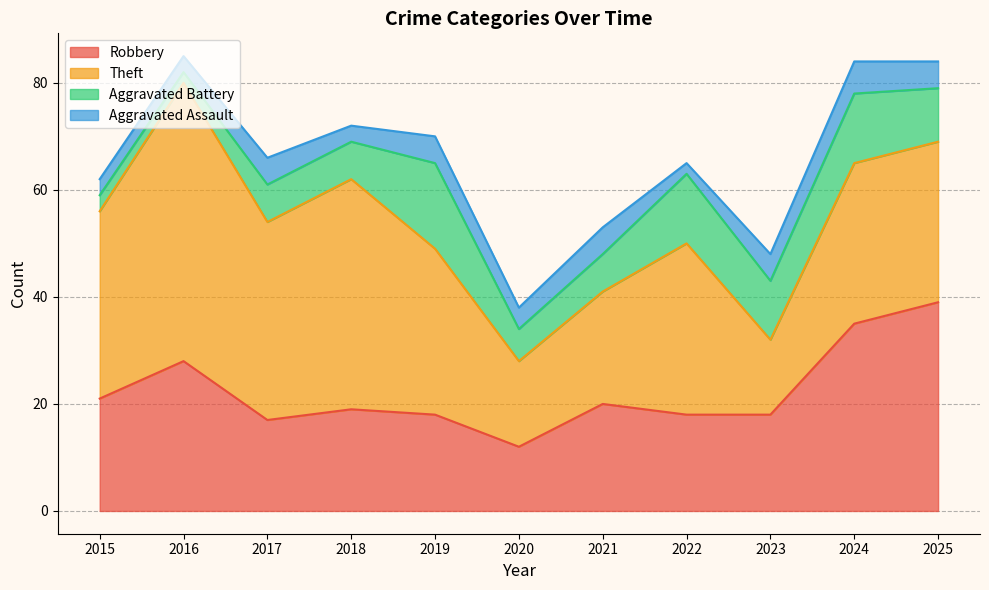

What is the value of the Aggravated Battery point at the 5th from the left?

16